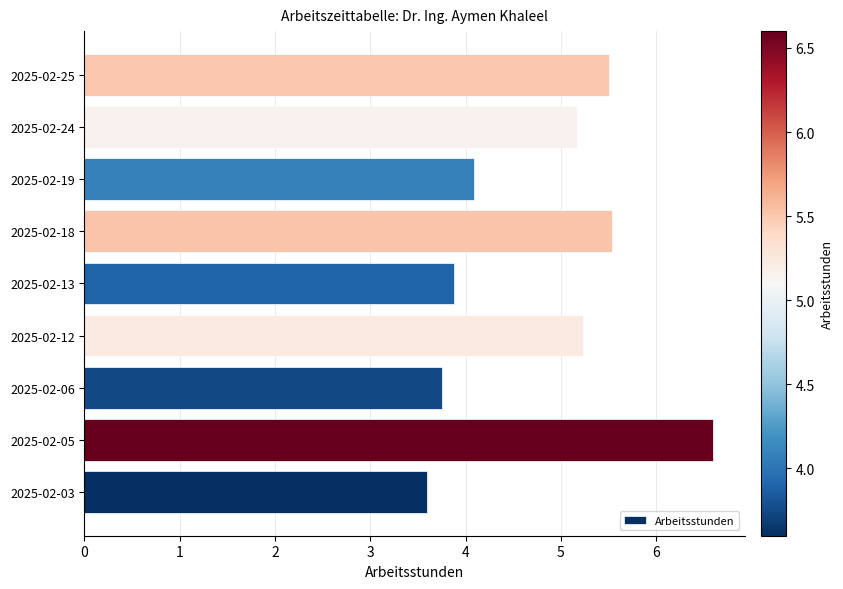

The value at 2025-02-18 is 8.3. True or false?

False